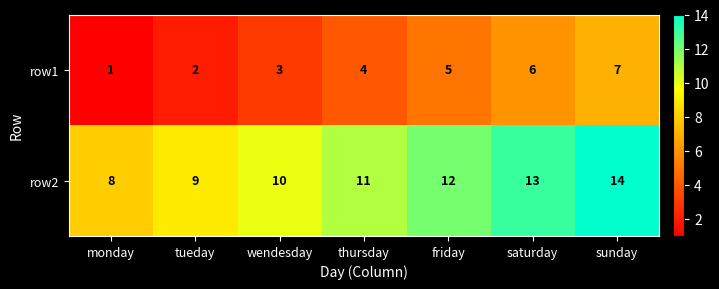

True or false: row2 has a value of 3 at tueday.

False